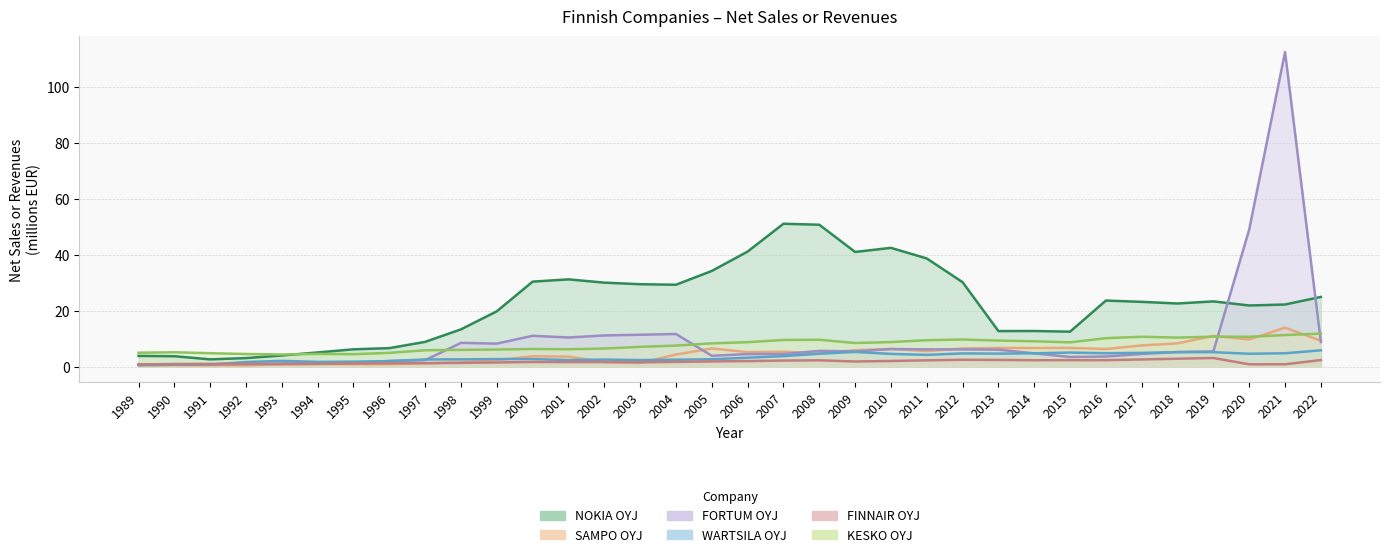

The WARTSILA OYJ series shows 2.5 at 2004. True or false?

True